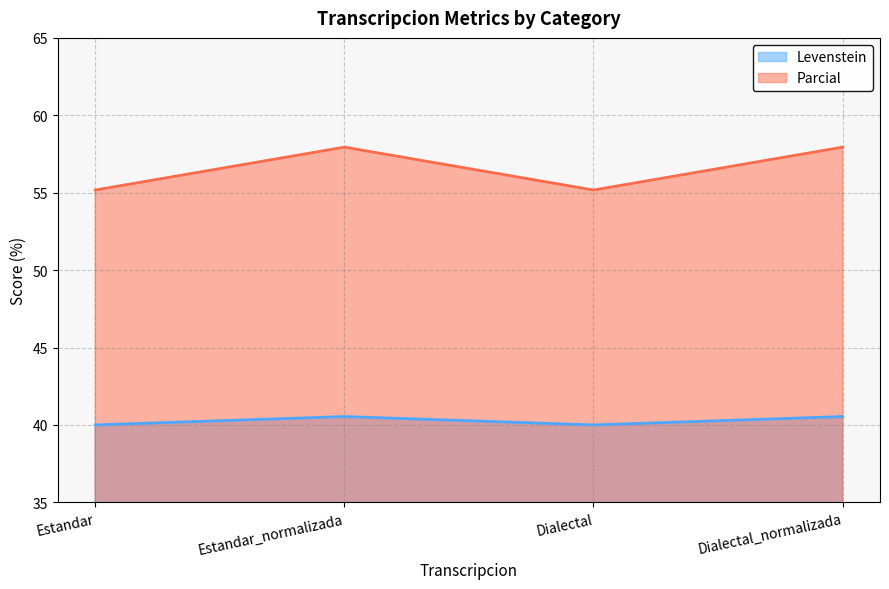

The Parcial series shows 55.2 at Estandar. True or false?

True